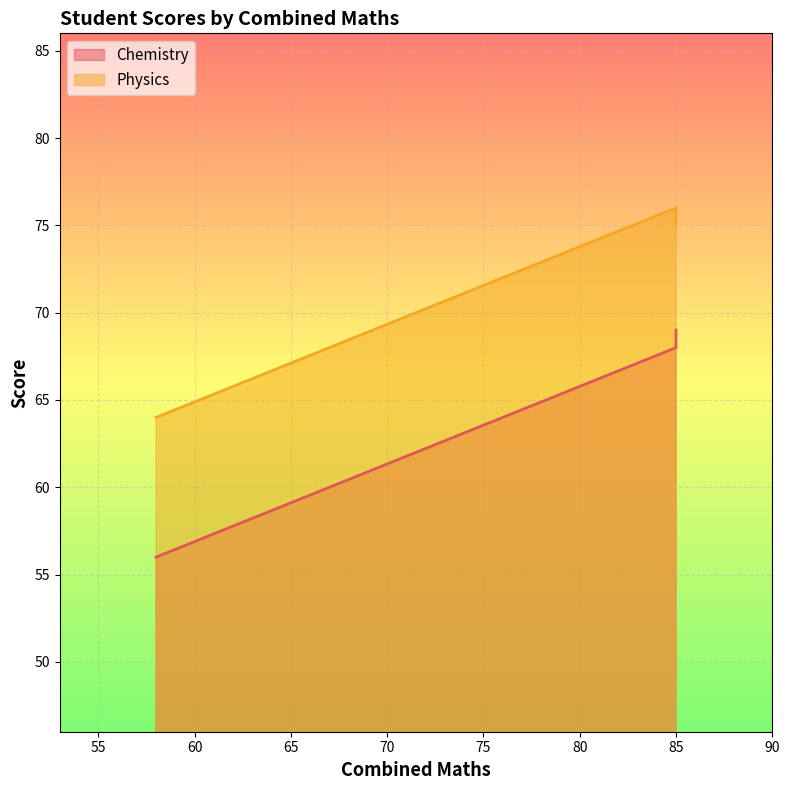

What is the difference between the highest and lowest values at 58?

8